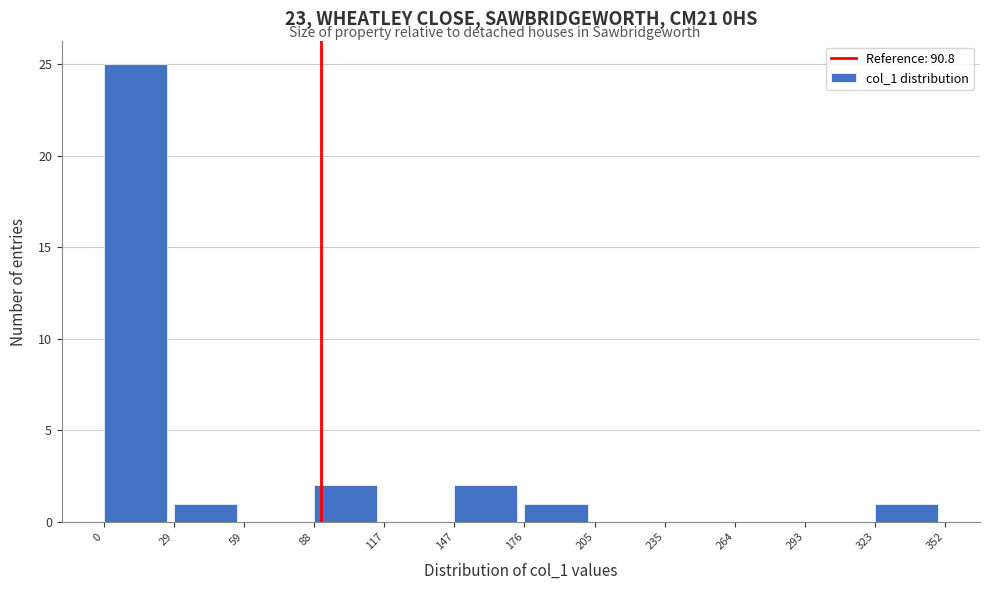

Reading left to right, list every bar in this chart as the range it spans on the x-axis followed by its height. The values are not printed on the chart, so give them approximately, as read against the axis.

0 to 29: 25
29 to 59: 1
59 to 88: 0
88 to 117: 2
117 to 147: 0
147 to 176: 2
176 to 205: 1
205 to 235: 0
235 to 264: 0
264 to 293: 0
293 to 323: 0
323 to 352: 1